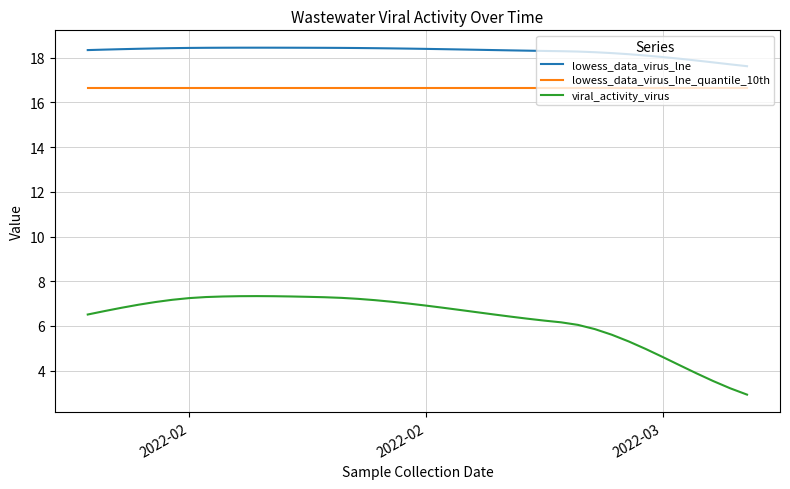

What is the maximum value shown in the chart?

18.4